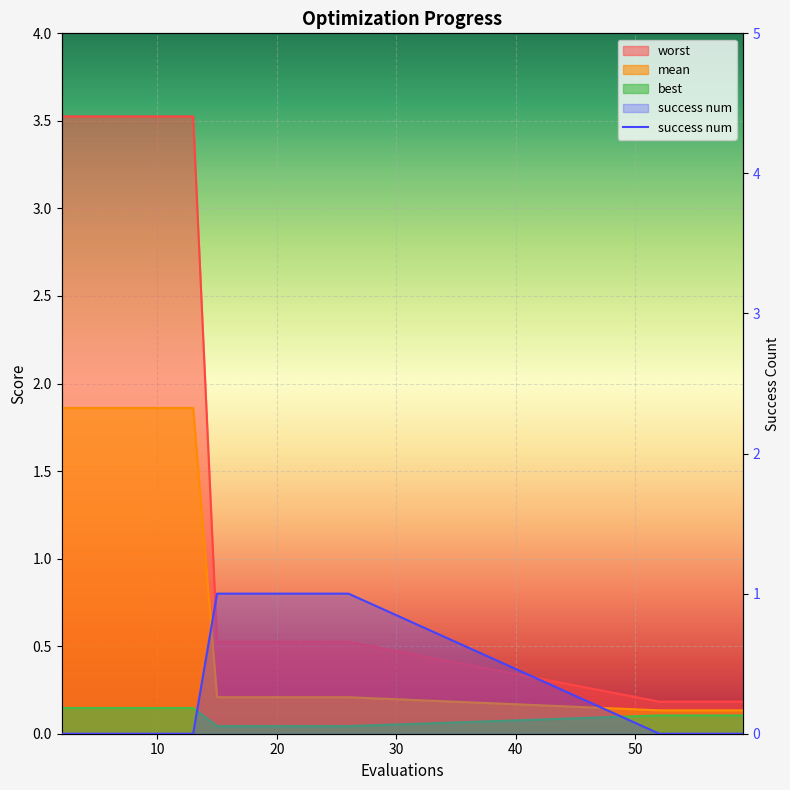

What is the difference between the mean values at 15 and 3?

1.7